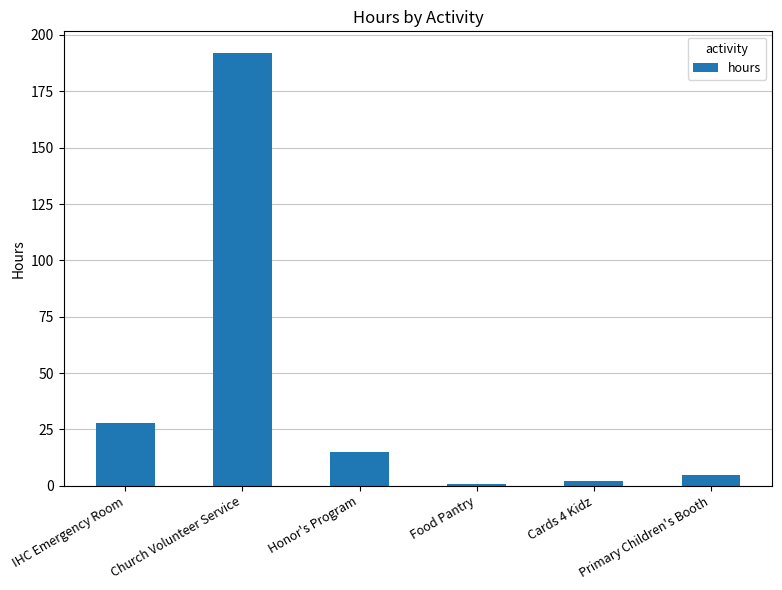

Reading left to right, extract all data points from this chart.

28	192	15	1	2	5